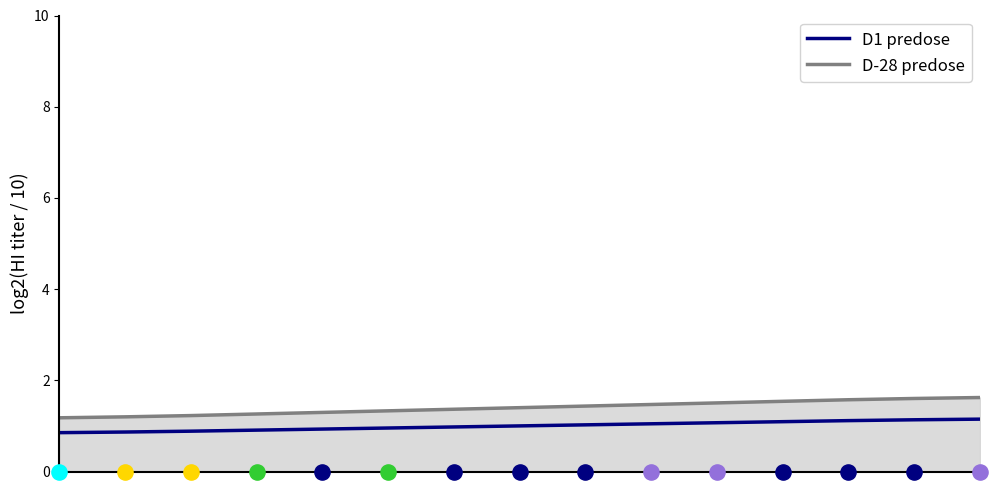

Which series has the widest spread of Y values?

D-28 predose